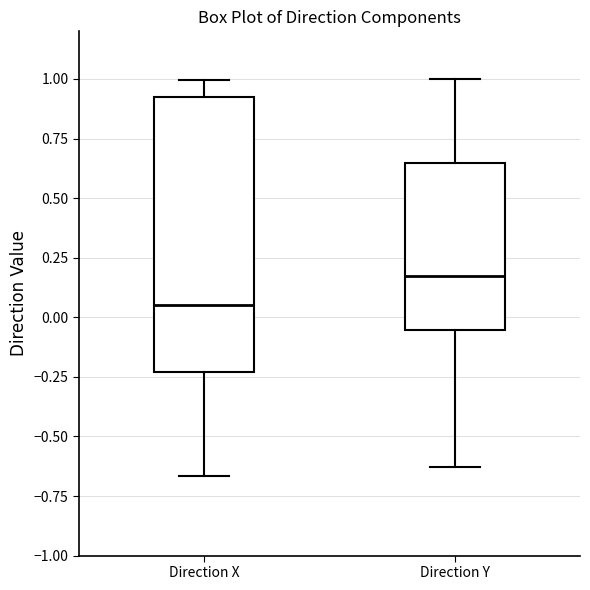

Which box's median line is the lowest?

Direction X